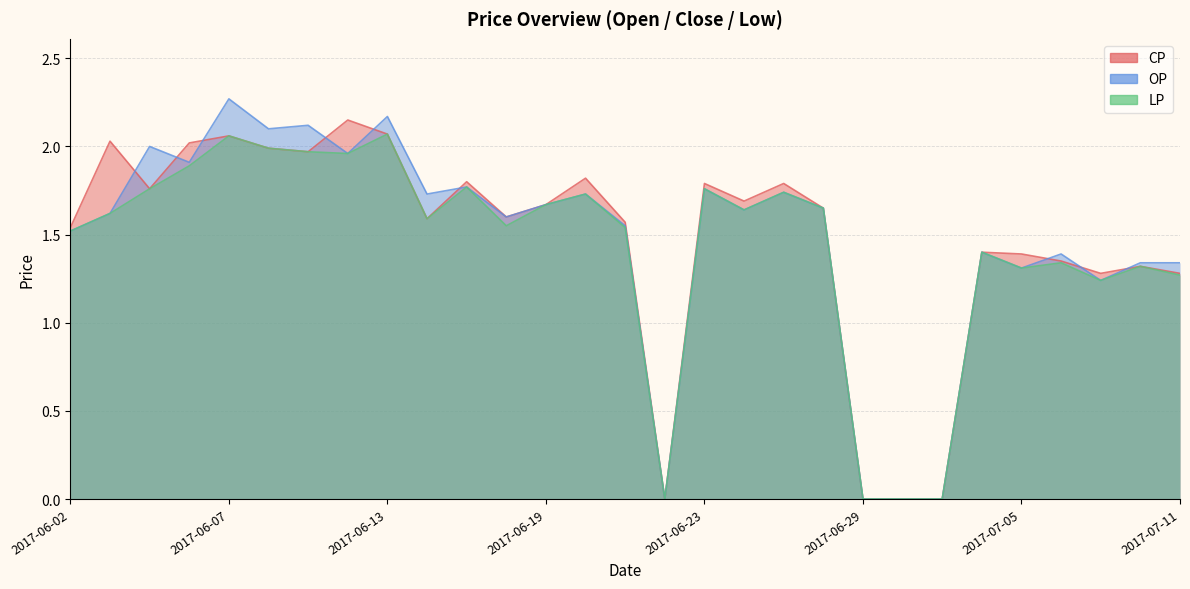

At which category does CP reach its first local peak?

2017-06-03